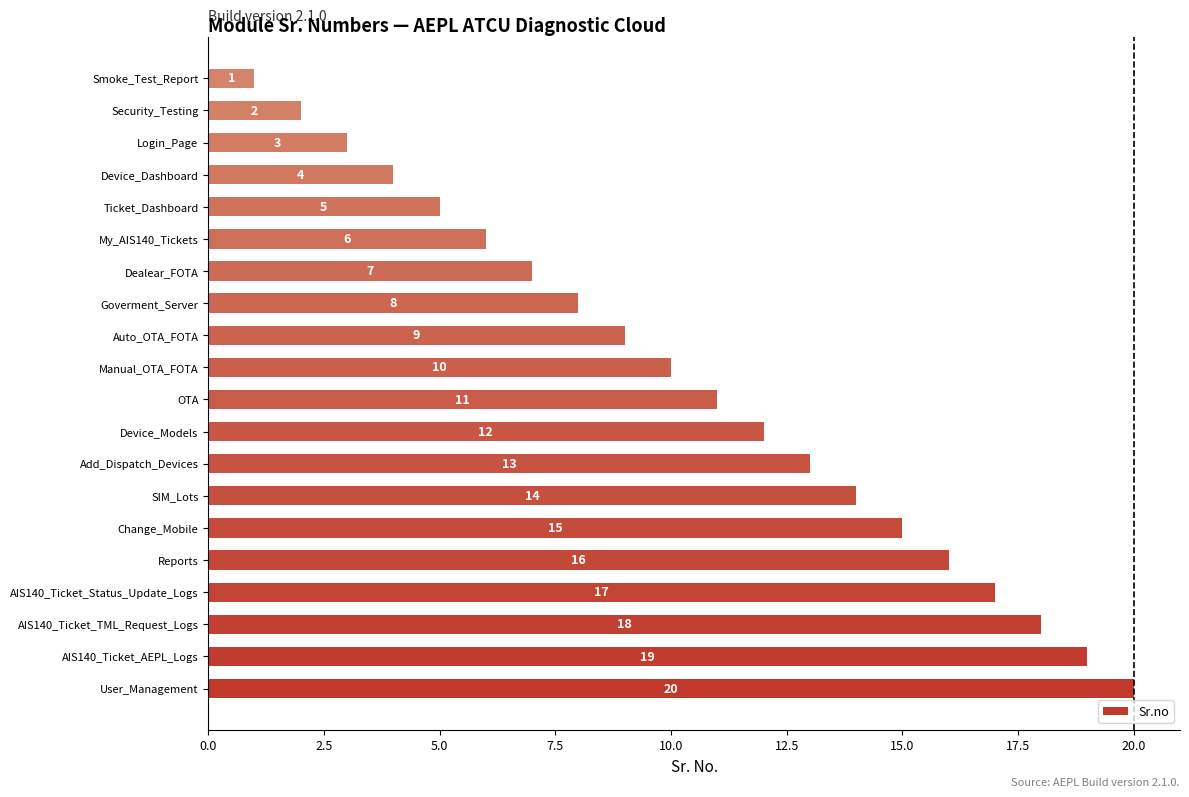

How many values are below 11?

10